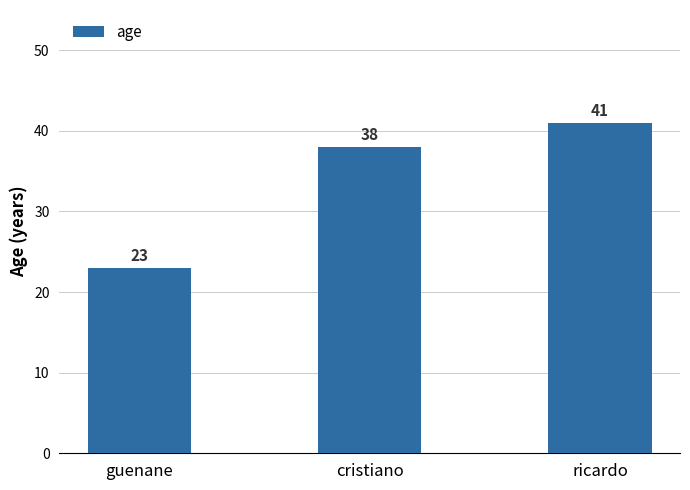

Rank the categories by value from highest to lowest.

ricardo, cristiano, guenane